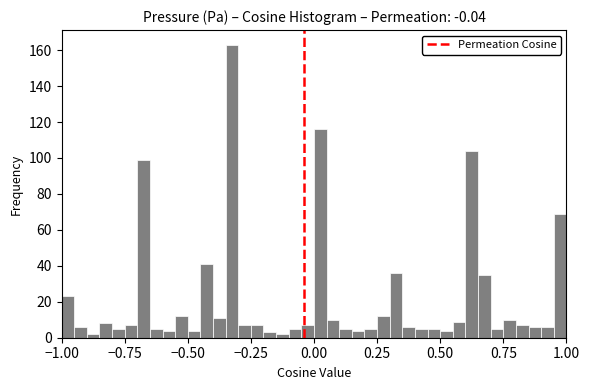

Around what value on the x-axis is the tallest bar? Give the approximate position of its centre, as read against the axis.

-0.30